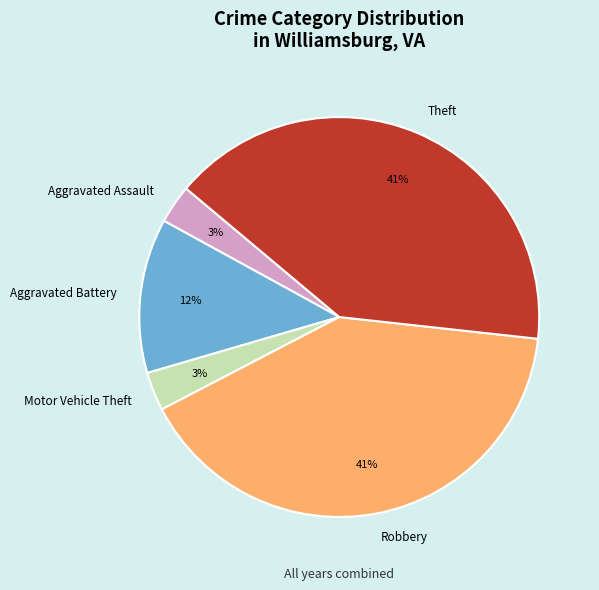

The Robbery slice represents 41% of the pie. True or false?

True